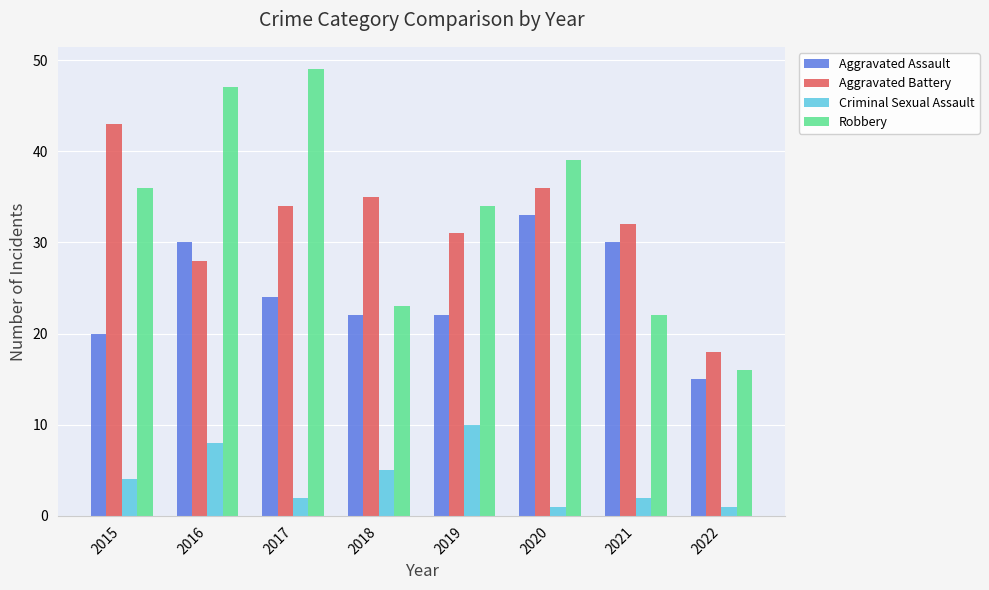

Reading left to right, extract all data points from this chart.

Aggravated Assault: 2015=20	2016=30	2017=24	2018=22	2019=22	2020=33	2021=30	2022=15
Aggravated Battery: 2015=43	2016=28	2017=34	2018=35	2019=31	2020=36	2021=32	2022=18
Criminal Sexual Assault: 2015=4	2016=8	2017=2	2018=5	2019=10	2020=1	2021=2	2022=1
Robbery: 2015=36	2016=47	2017=49	2018=23	2019=34	2020=39	2021=22	2022=16